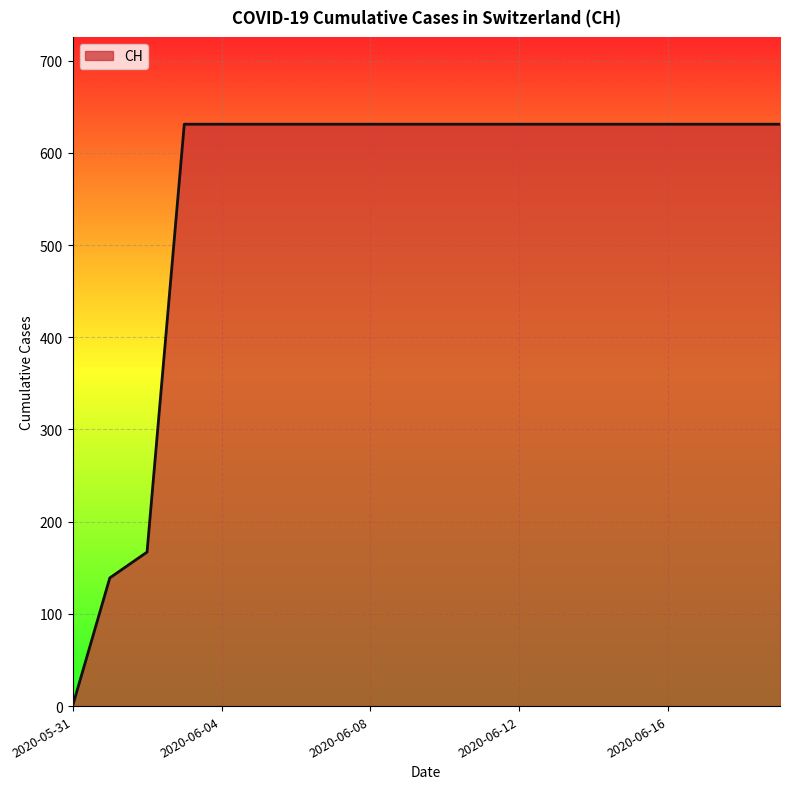

What is the difference between the maximum and minimum values?

631